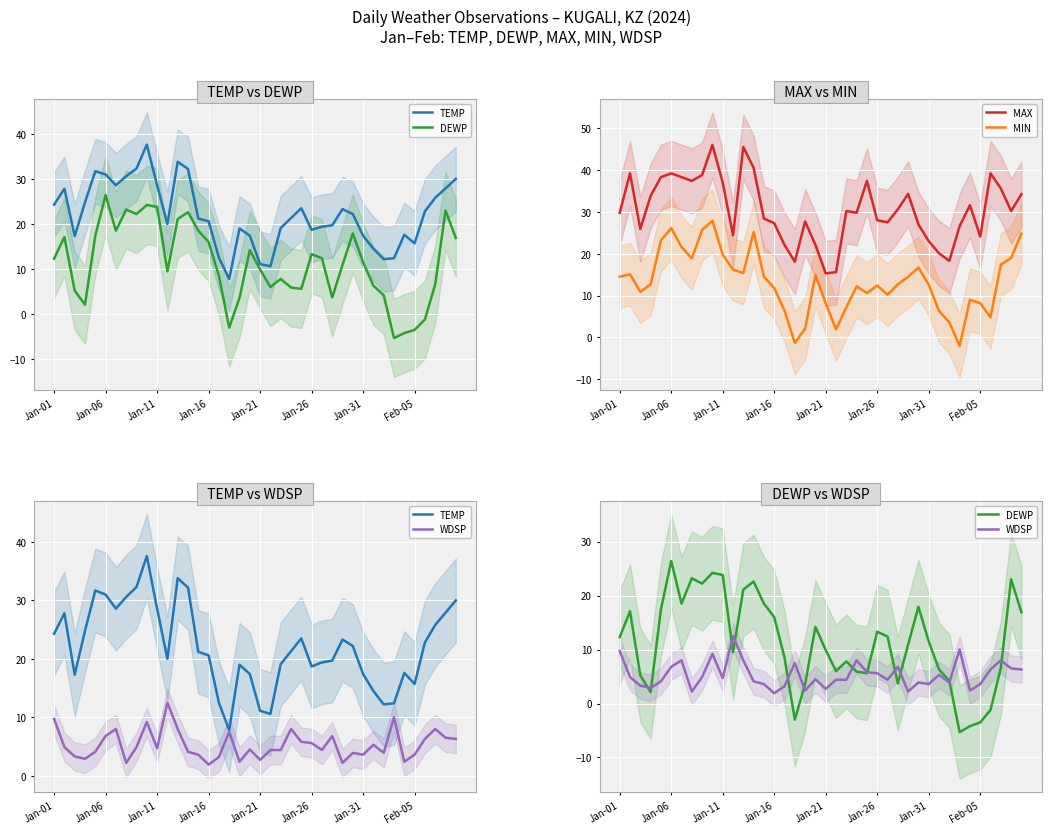

Where is TEMP nearest to the value 22?

29